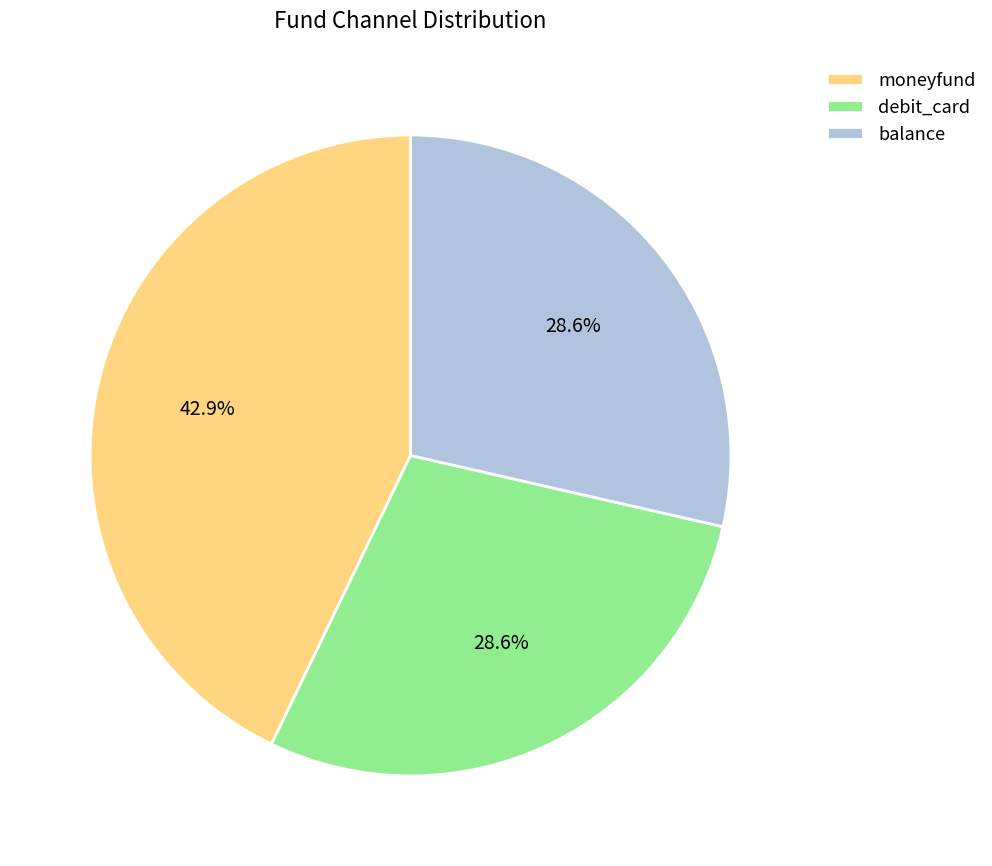

Is there a majority slice in this chart?

No